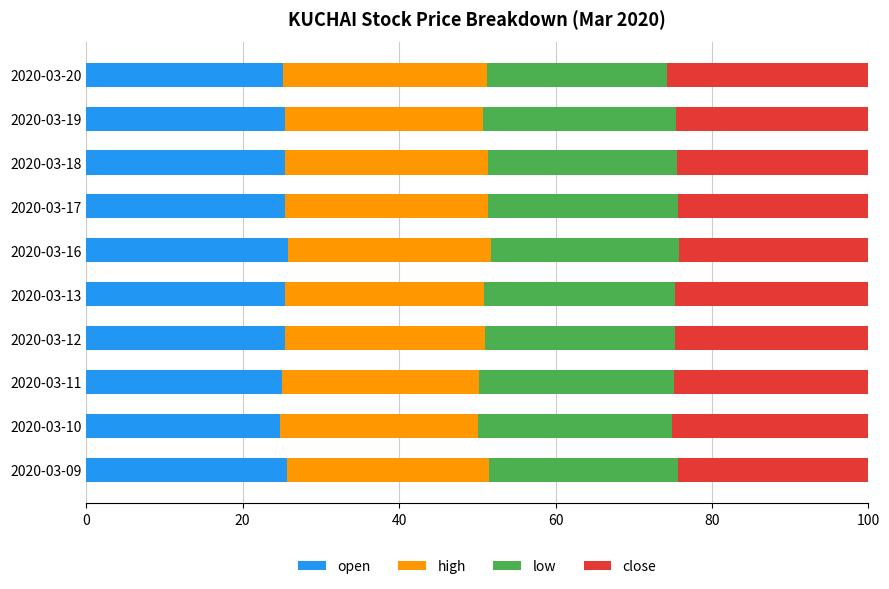

What is the minimum value for open?

24.8